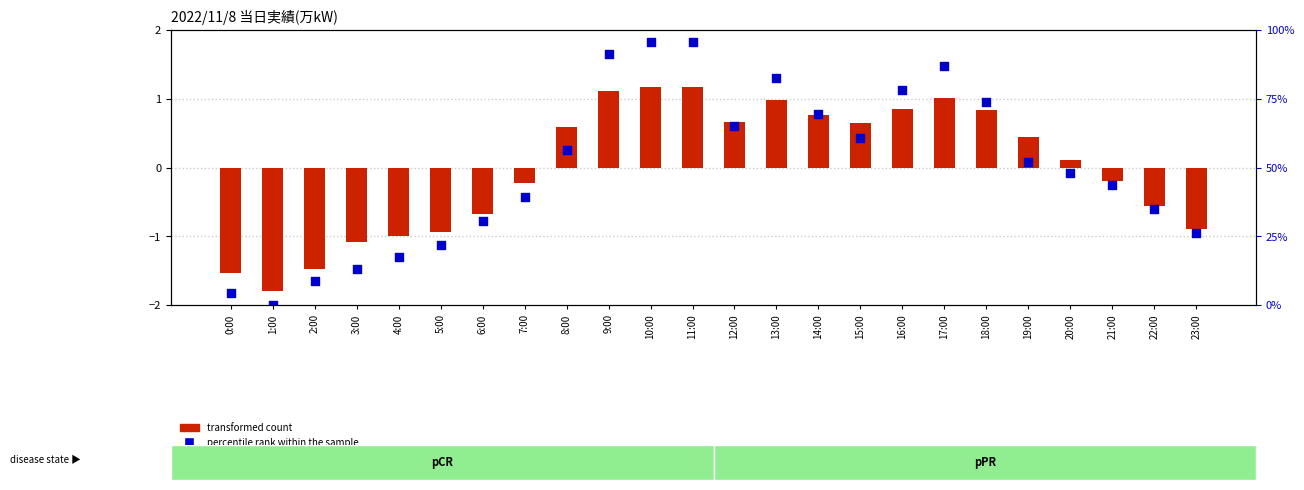

Which series contains the lowest Y value?

percentile rank within the sample